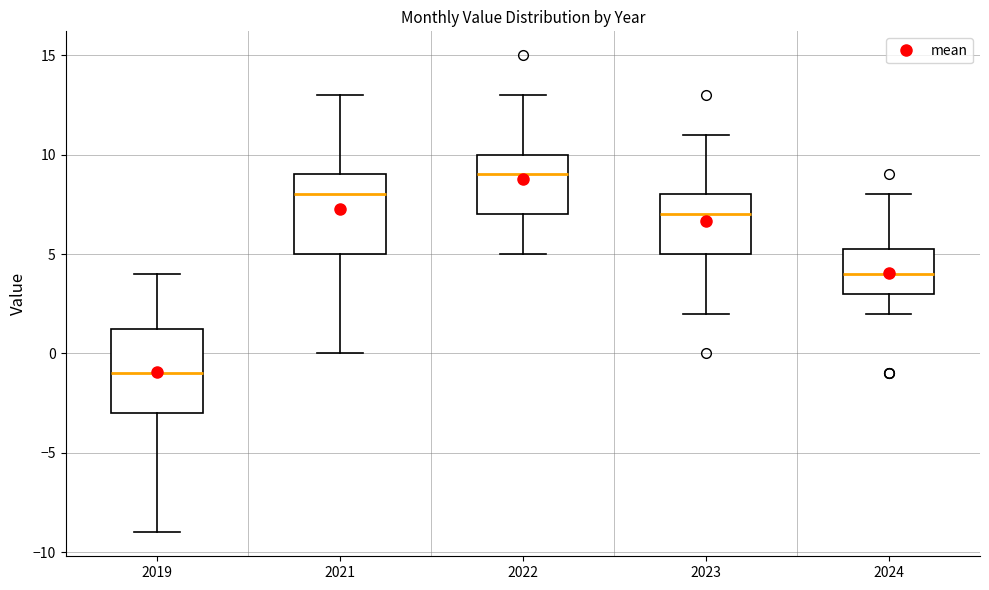

Reading left to right, read every box against the y-axis: the position of its median line, the range the box covers, and the ends of its whiskers. The values are not printed on the chart, so give them approximately, as read against the axis.

2019: median -1.0, box -3.0 to 1.5, whiskers -9.0 to 4.0
2021: median 8.0, box 5.0 to 9.0, whiskers 0.0 to 13.0
2022: median 9.0, box 7.0 to 10.0, whiskers 5.0 to 13.0
2023: median 7.0, box 5.0 to 8.0, whiskers 2.0 to 11.0
2024: median 4.0, box 3.0 to 5.5, whiskers 2.0 to 8.0